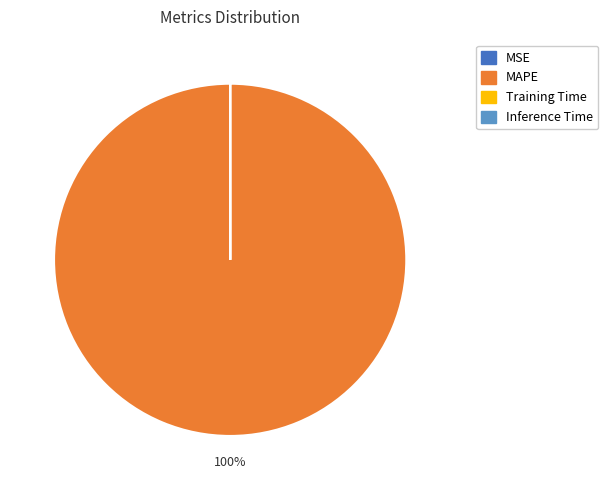

Is there any slice that represents more than half of the pie?

Yes